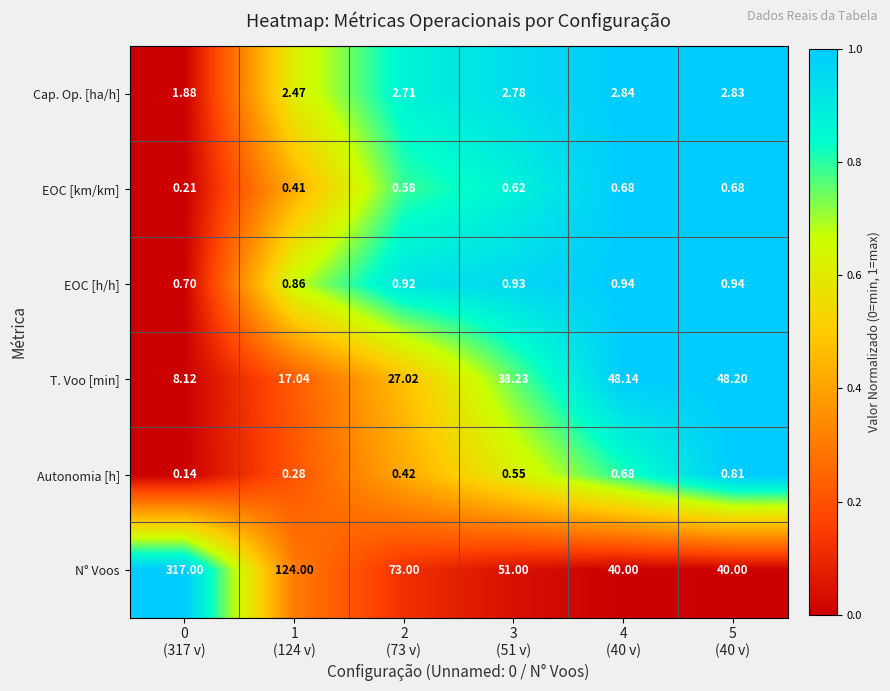

List the series in order of their peak value, lowest first.

EOC [km/km], Autonomia [h], EOC [h/h], Cap. Op. [ha/h], T. Voo [min], N° Voos